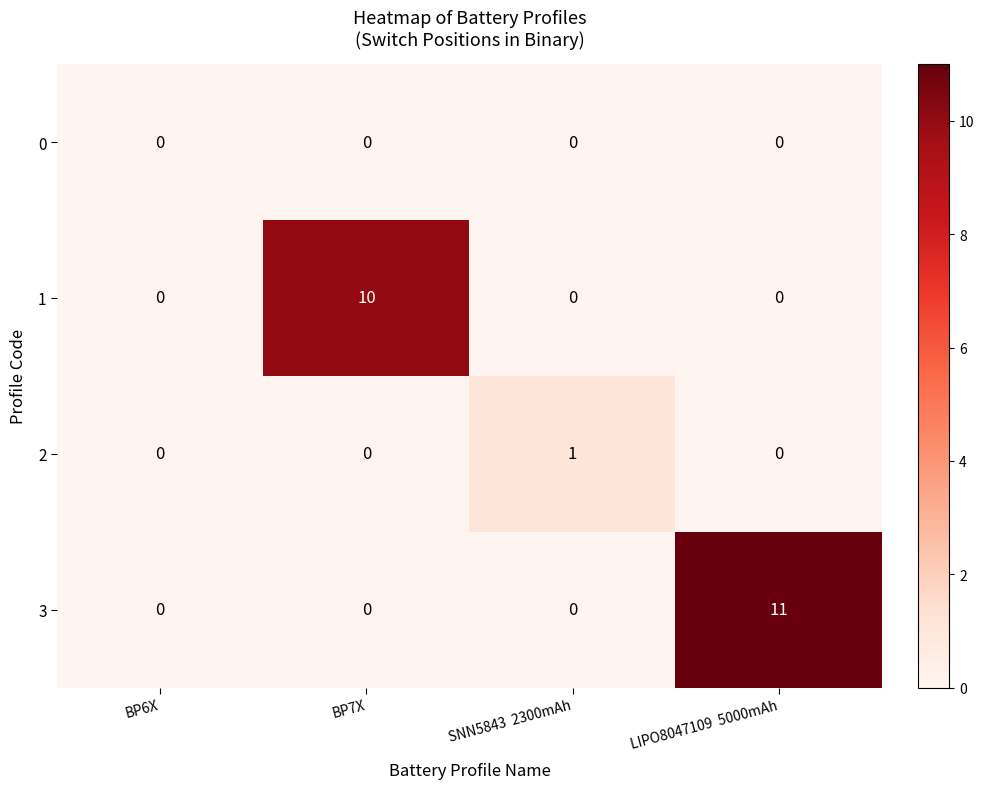

Count the 1 values in the range 0 to 10.

4